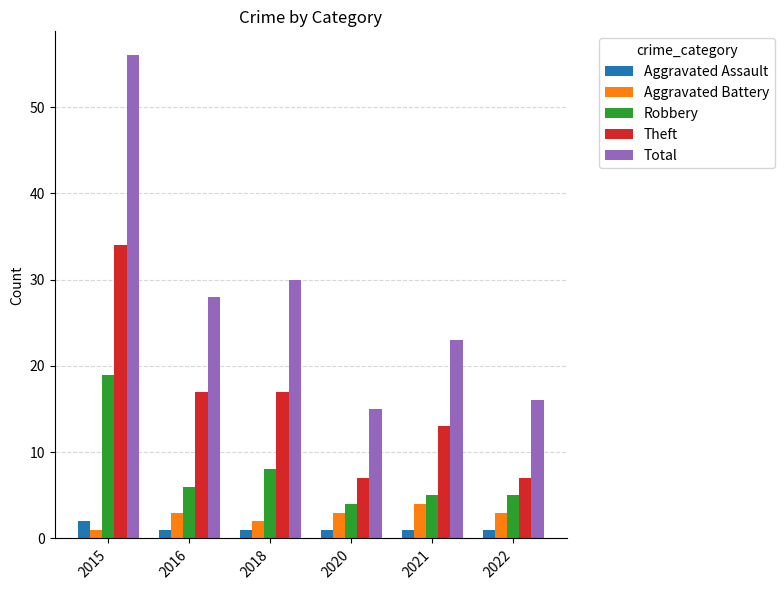

The Robbery series shows 19 at 2015. True or false?

True